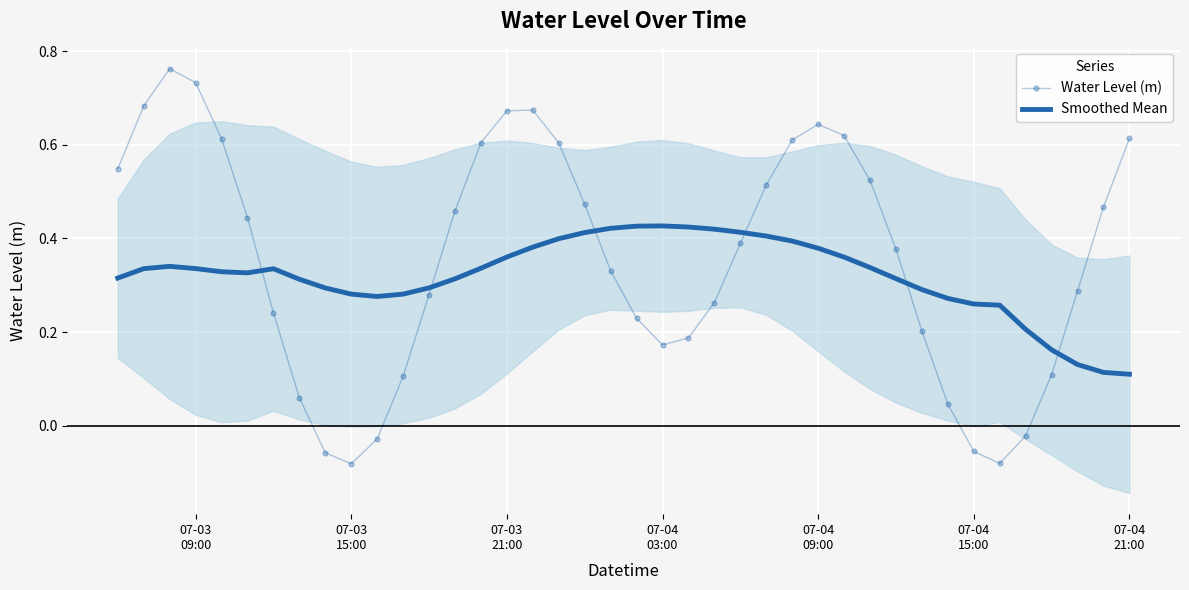

Rank the series by their average value, from highest to lowest.

Water Level (m), Smoothed Mean